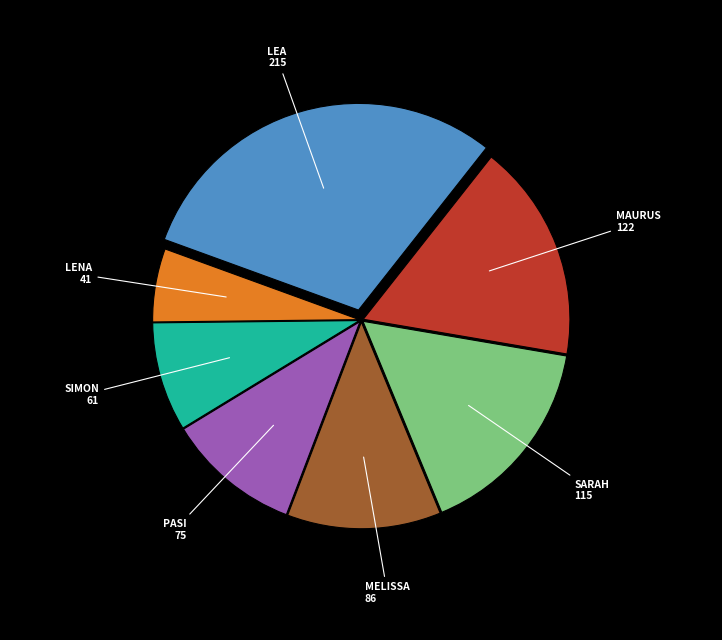

Is there any slice that represents more than half of the pie?

No